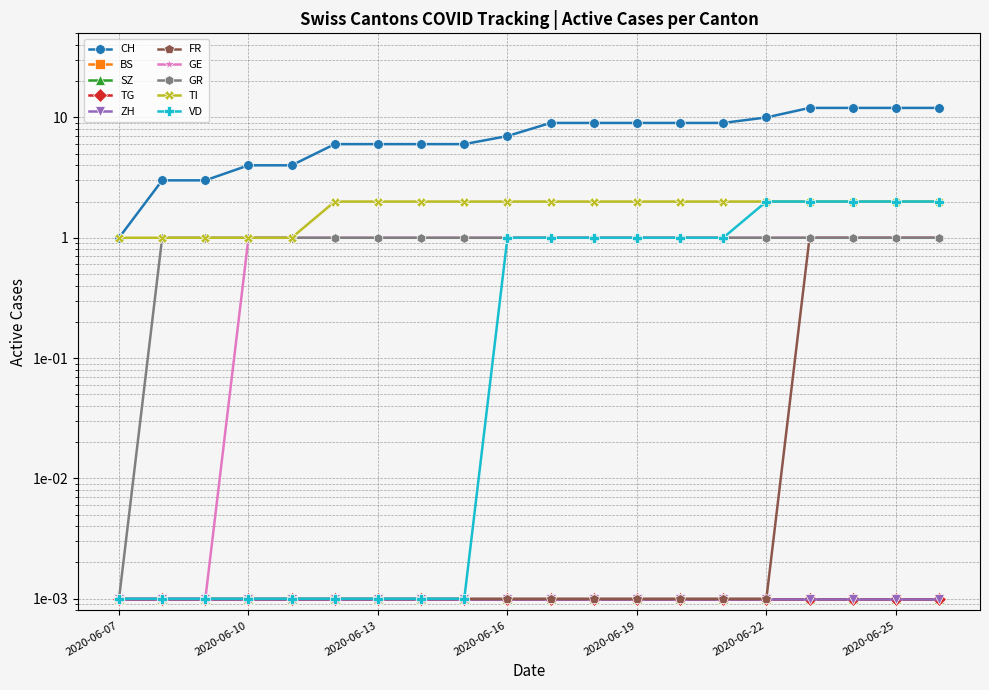

What is the value of the TI point at the 4th from the left?

1.0